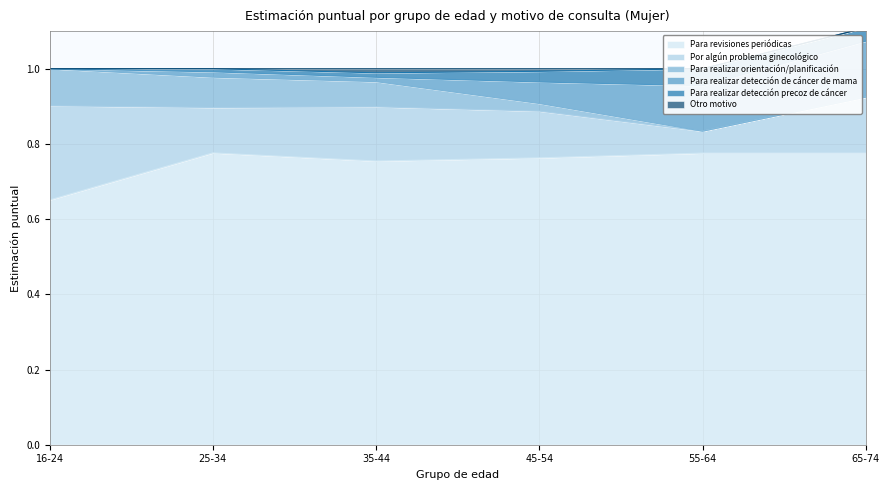

Read the Para realizar orientación/planificación value at 25-34.

0.1